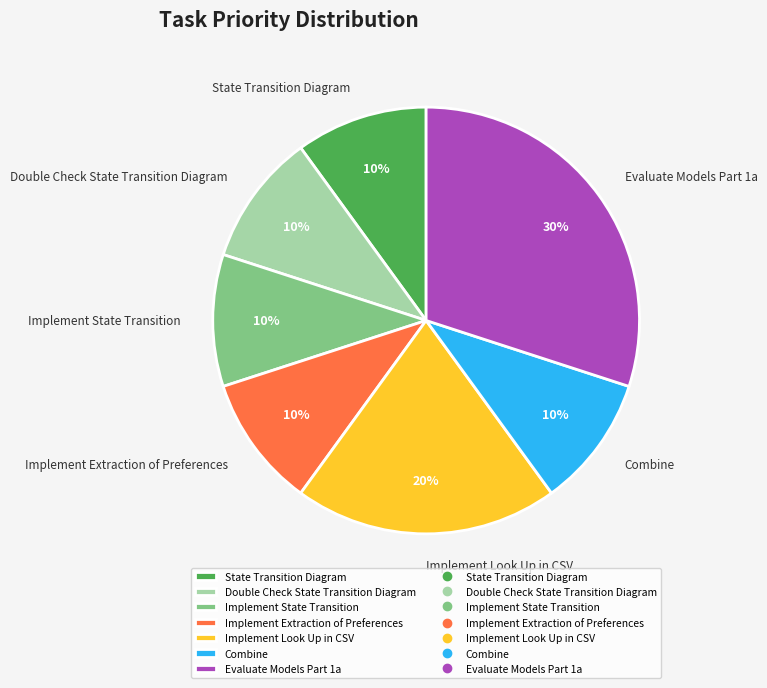

Which category has the biggest portion of the pie?

Evaluate Models Part 1a